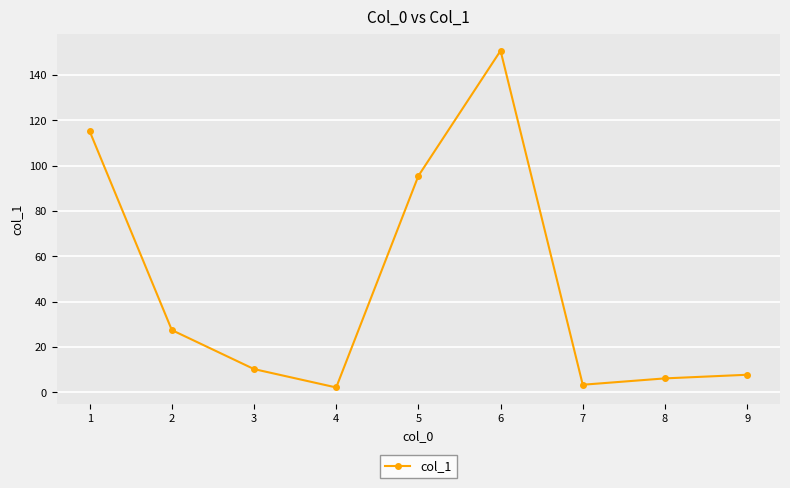

How many values are below 10?

4